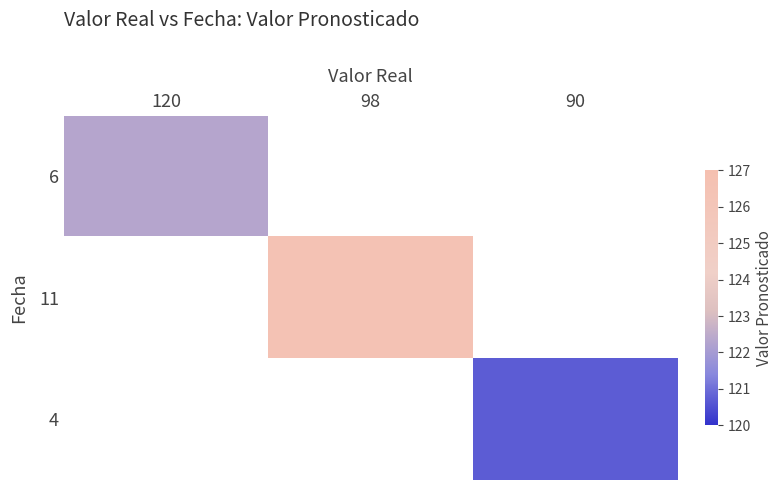

How many categories are shown in the chart?

3